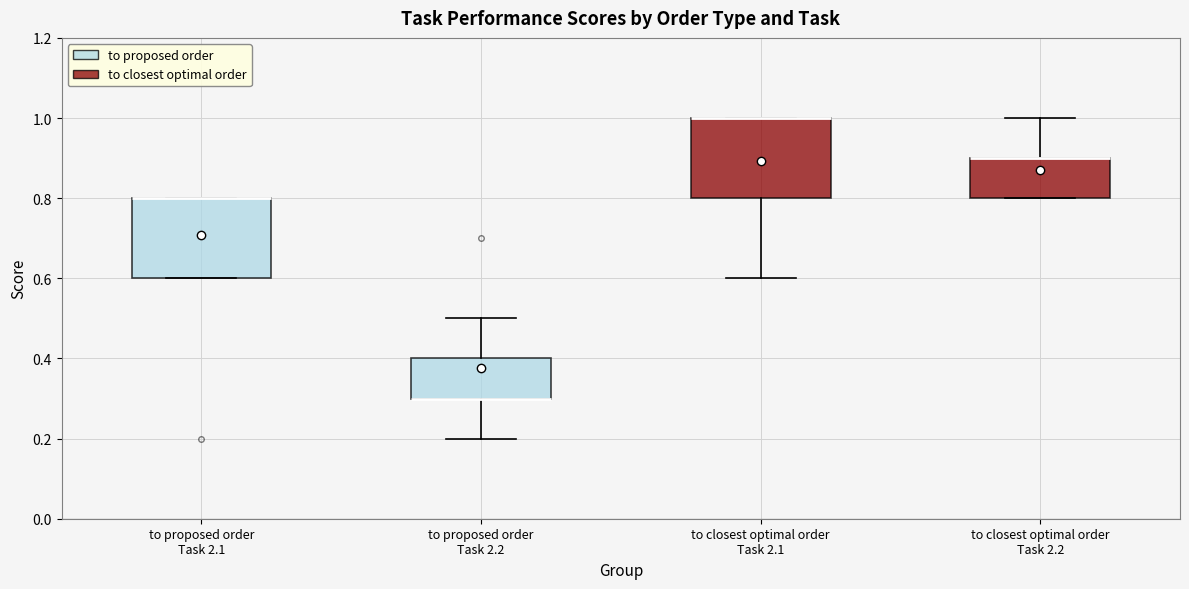

Reading left to right, transcribe this box plot: for each box, give where its median line is, the range the box spans, and where its two whiskers end, as read against the y-axis. The values are not printed on the chart, so give them approximately, as read against the axis.

to proposed order Task 2.1: median 0.8 (drawn on the box's upper edge), box 0.6 to 0.8, whiskers 0.6 to 0.8
to proposed order Task 2.2: median 0.3 (drawn on the box's lower edge), box 0.3 to 0.4, whiskers 0.2 to 0.5
to closest optimal order Task 2.1: median 1.0 (drawn on the box's upper edge), box 0.8 to 1.0, whiskers 0.6 to 1.0
to closest optimal order Task 2.2: median 0.9 (drawn on the box's upper edge), box 0.8 to 0.9, whiskers 0.8 to 1.0